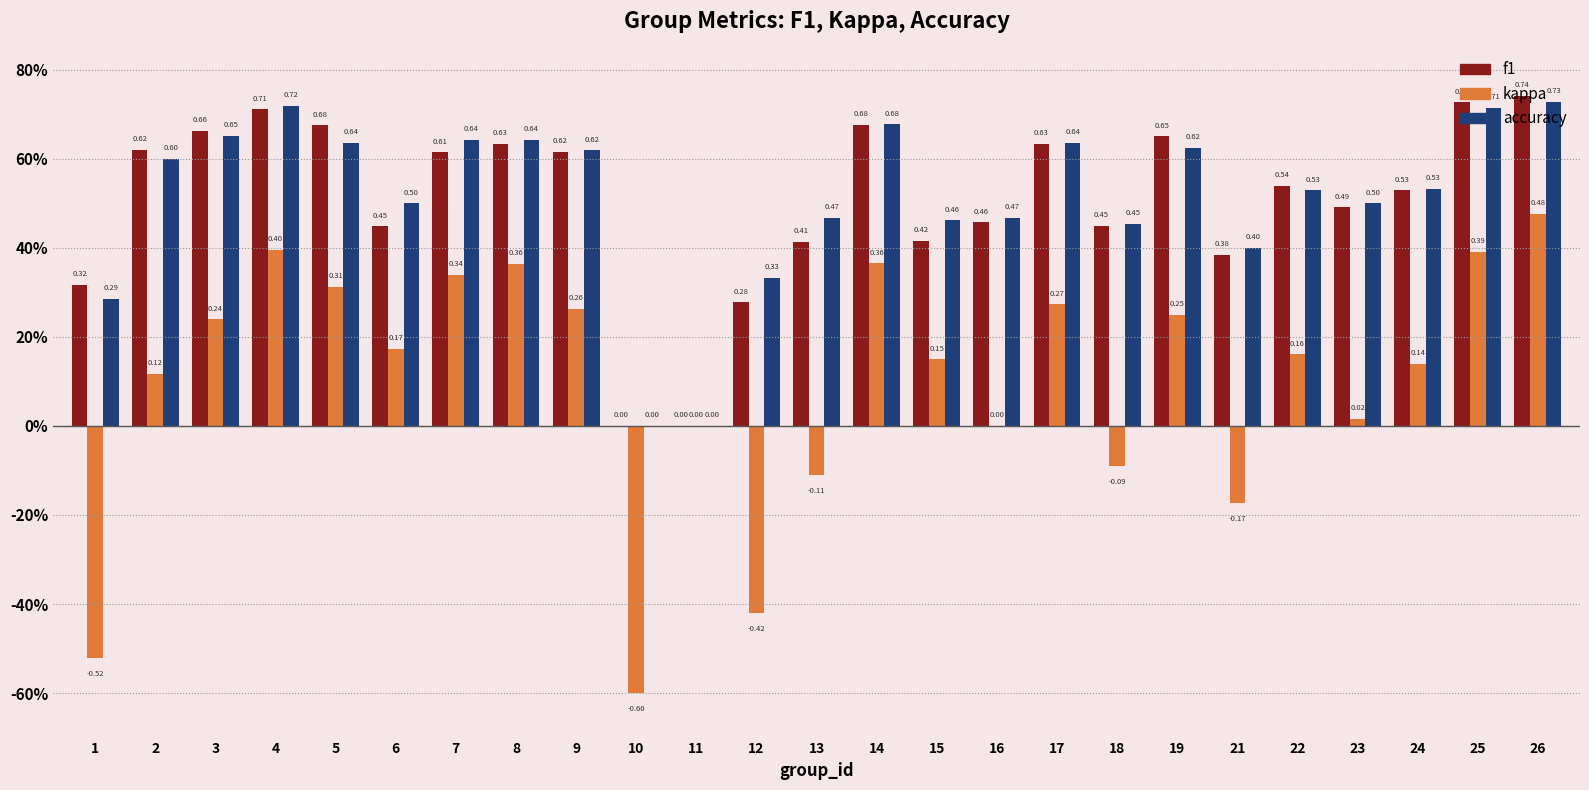

Does the chart contain stacked bars?

No